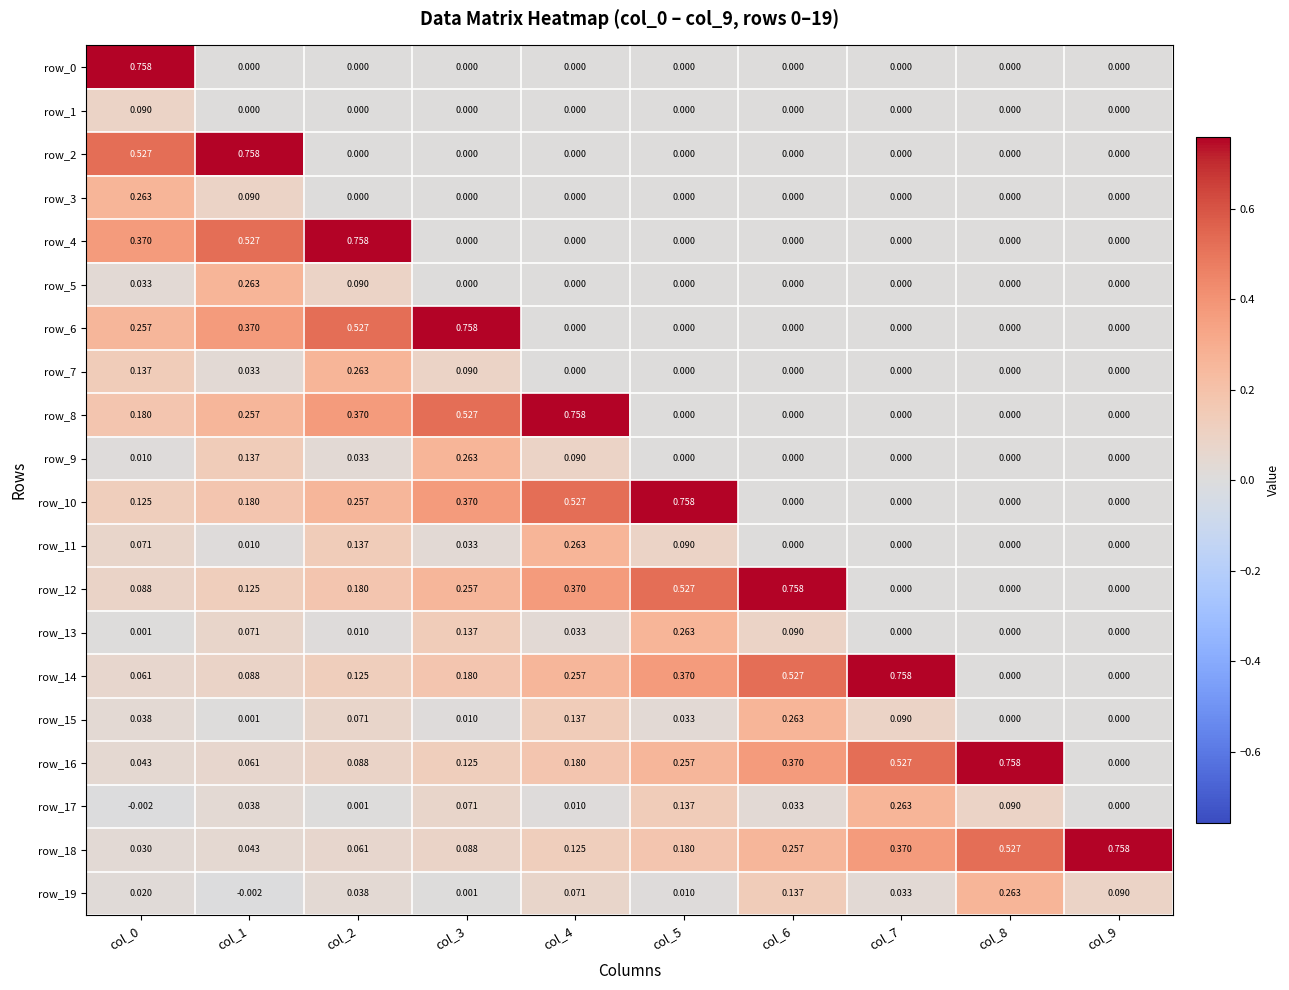

List the series in order of their peak value, lowest first.

row_1, row_3, row_5, row_7, row_9, row_11, row_13, row_15, row_17, row_19, row_0, row_2, row_4, row_6, row_8, row_10, row_12, row_14, row_16, row_18